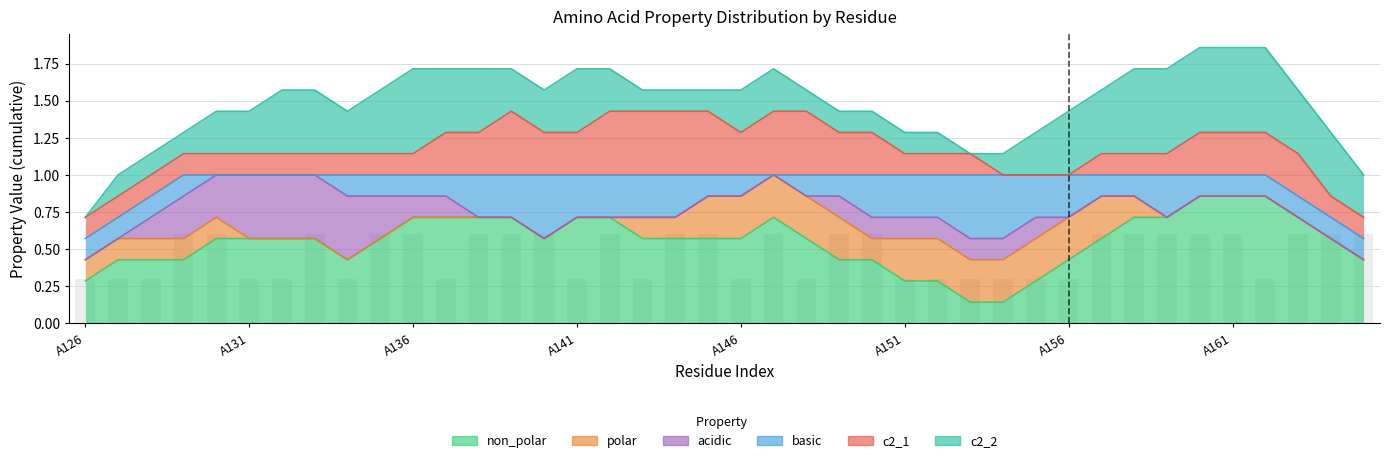

The polar series shows 0 at A145. True or false?

True